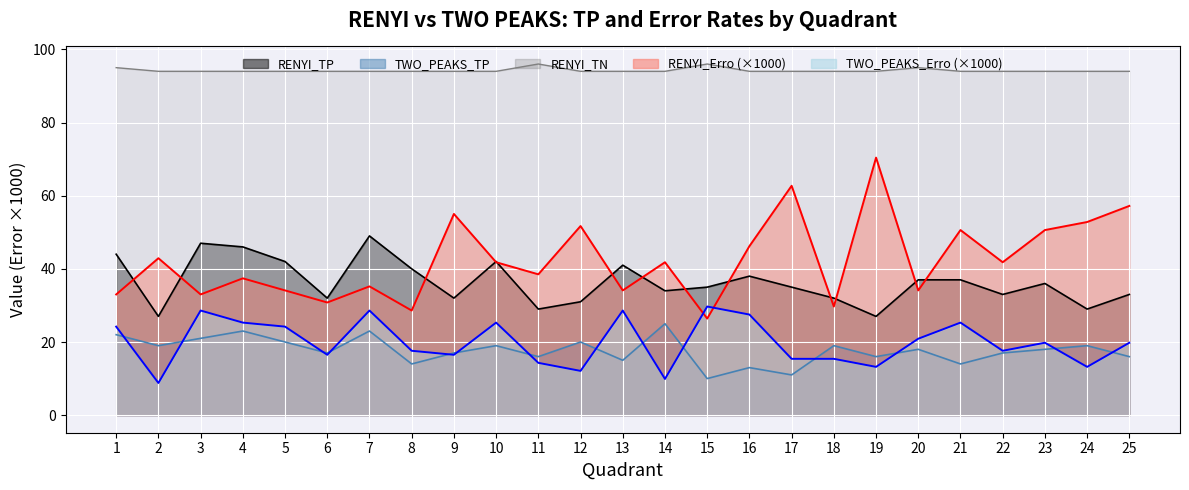

True or false: TWO_PEAKS_TP and RENYI_TP intersect in this chart.

False